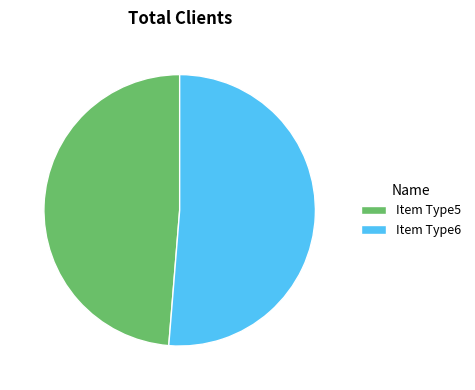

Which category has the biggest portion of the pie?

Item Type6